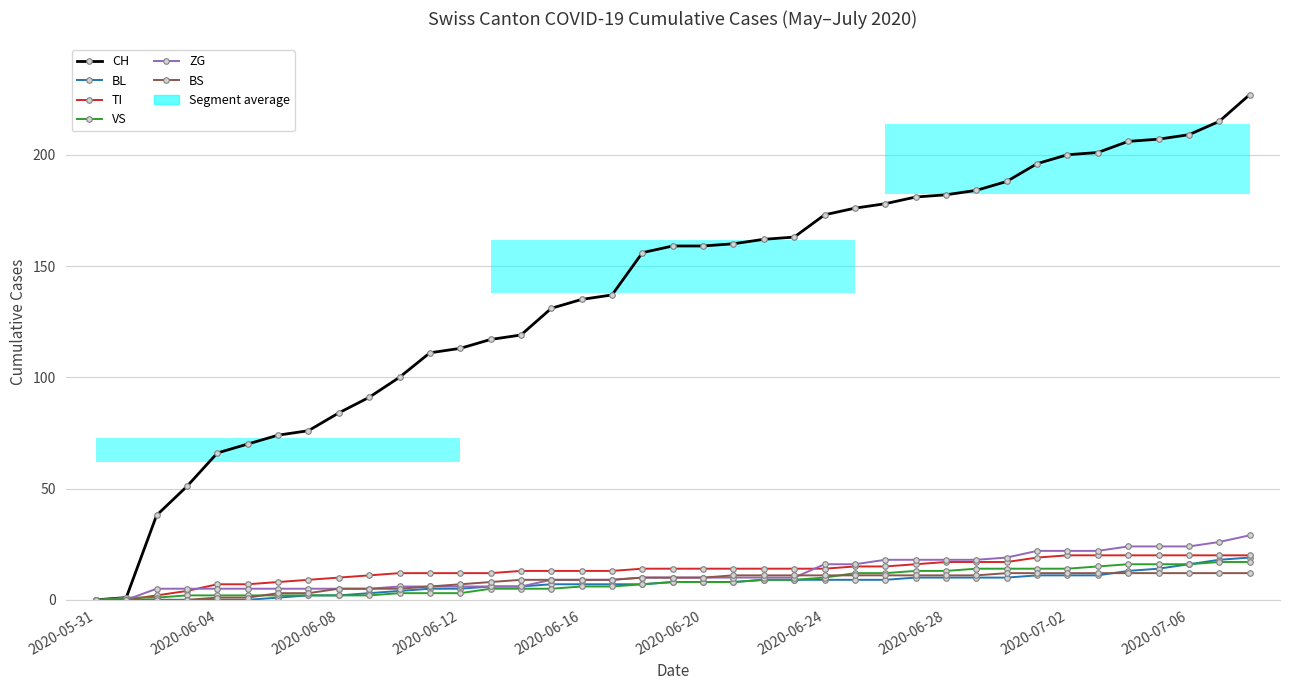

Reading left to right, list all the values displayed in this chart.

CH: 0	1	38	51	66	70	74	76	84	91	100	111	113	117	119	131	135	137	156	159	159	160	162	163	173	176	178	181	182	184	188	196	200	201	206	207	209	215	227
BL: 0	0	0	0	0	0	1	2	2	3	4	5	5	6	6	7	7	7	7	8	8	8	9	9	9	9	9	10	10	10	10	11	11	11	13	14	16	18	19
TI: 0	0	2	4	7	7	8	9	10	11	12	12	12	12	13	13	13	13	14	14	14	14	14	14	14	15	15	16	17	17	17	19	20	20	20	20	20	20	20
VS: 0	1	1	2	2	2	2	2	2	2	3	3	3	5	5	5	6	6	7	8	8	8	9	9	10	12	12	13	13	14	14	14	14	15	16	16	16	17	17
ZG: 0	0	5	5	5	5	5	5	5	5	6	6	6	6	6	9	9	9	10	10	10	10	10	10	16	16	18	18	18	18	19	22	22	22	24	24	24	26	29
BS: 0	0	0	0	1	1	3	3	5	5	5	6	7	8	9	9	9	9	10	10	10	11	11	11	11	11	11	11	11	11	12	12	12	12	12	12	12	12	12